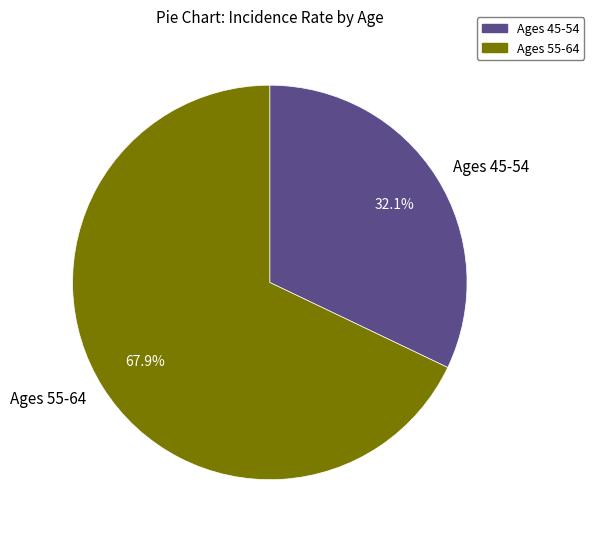

Approximately how many times larger is the value at Ages 45-54 compared to Ages 55-64?

0.5